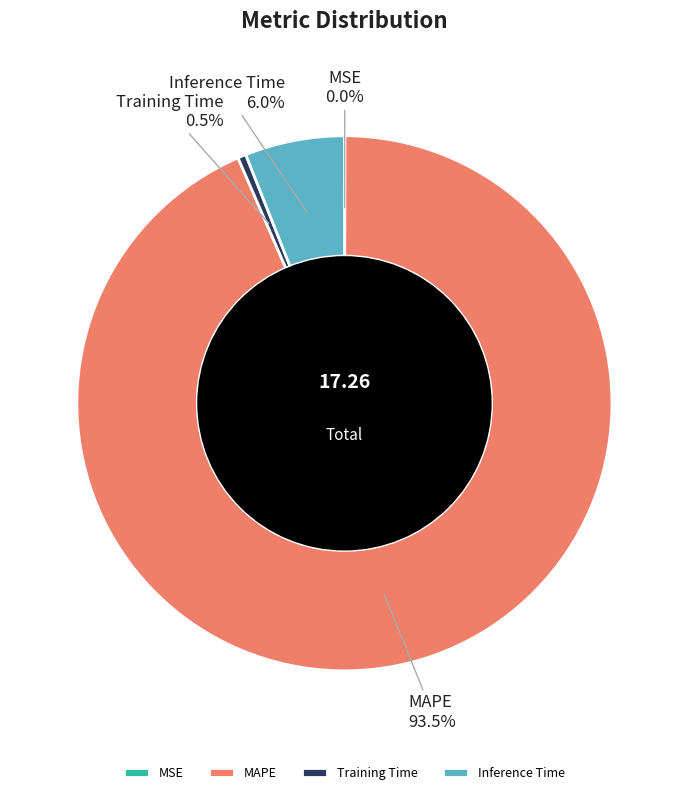

Which category has the biggest portion of the pie?

MAPE